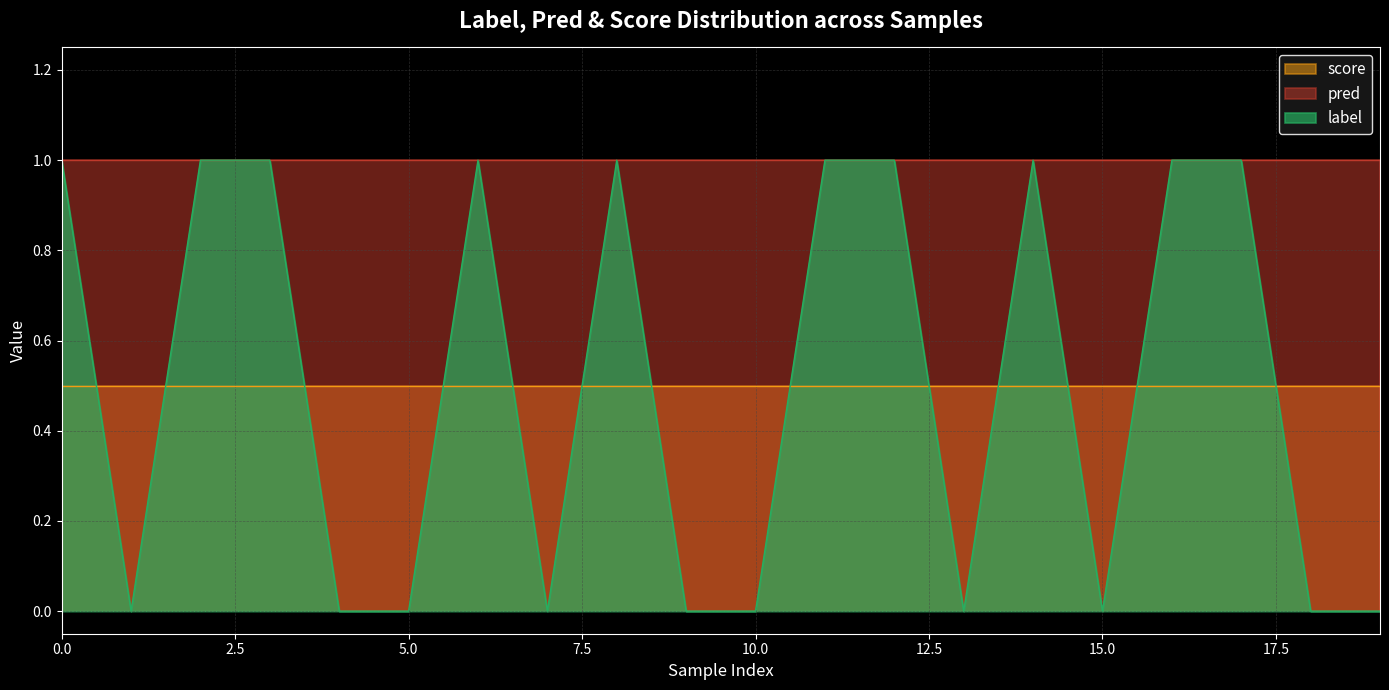

True or false: pred has a value of 0.3 at 19.

False